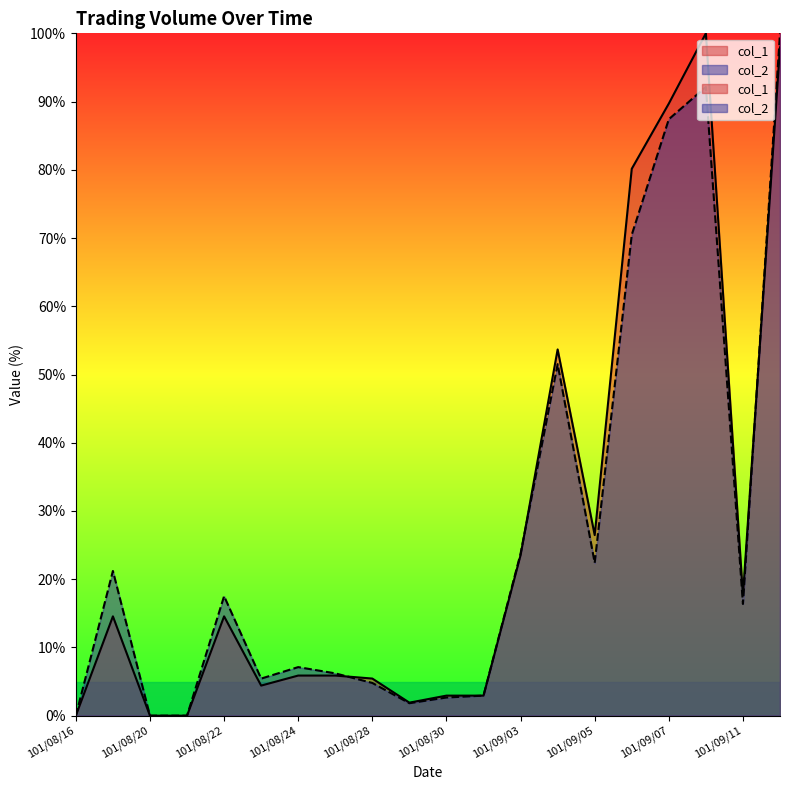

At how many categories does at least one series exceed 24?

6